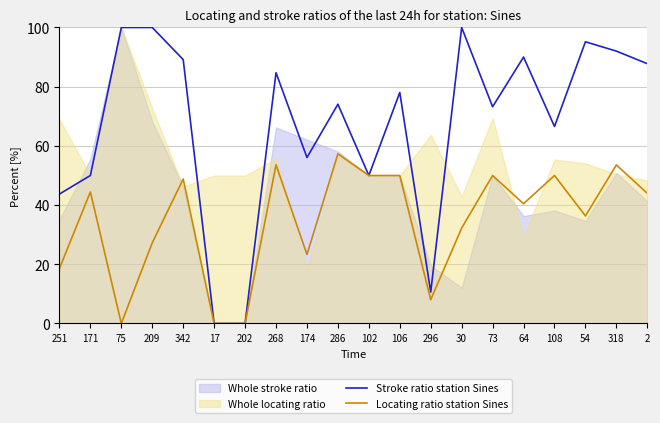

True or false: Locating ratio station Sines has a value of 35.3 at 202.

False